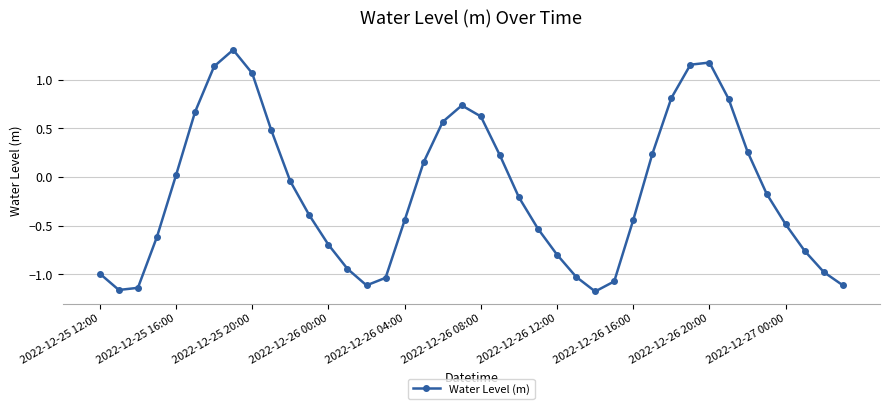

What is the greatest value displayed?

1.3